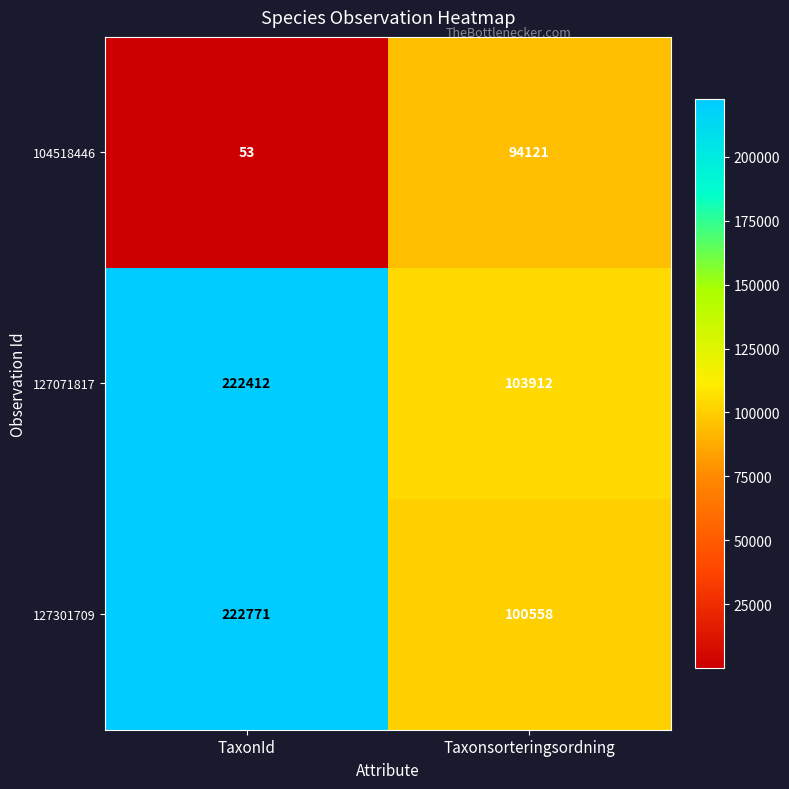

List the labels in order of 127301709 value, largest first.

TaxonId, Taxonsorteringsordning